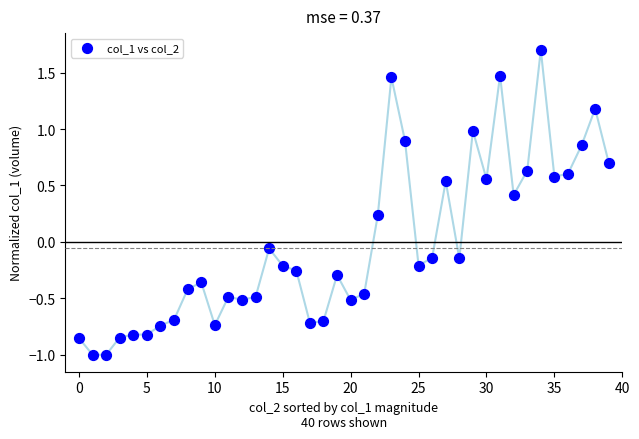

What is the range of Y values (max minus min)?

2.7